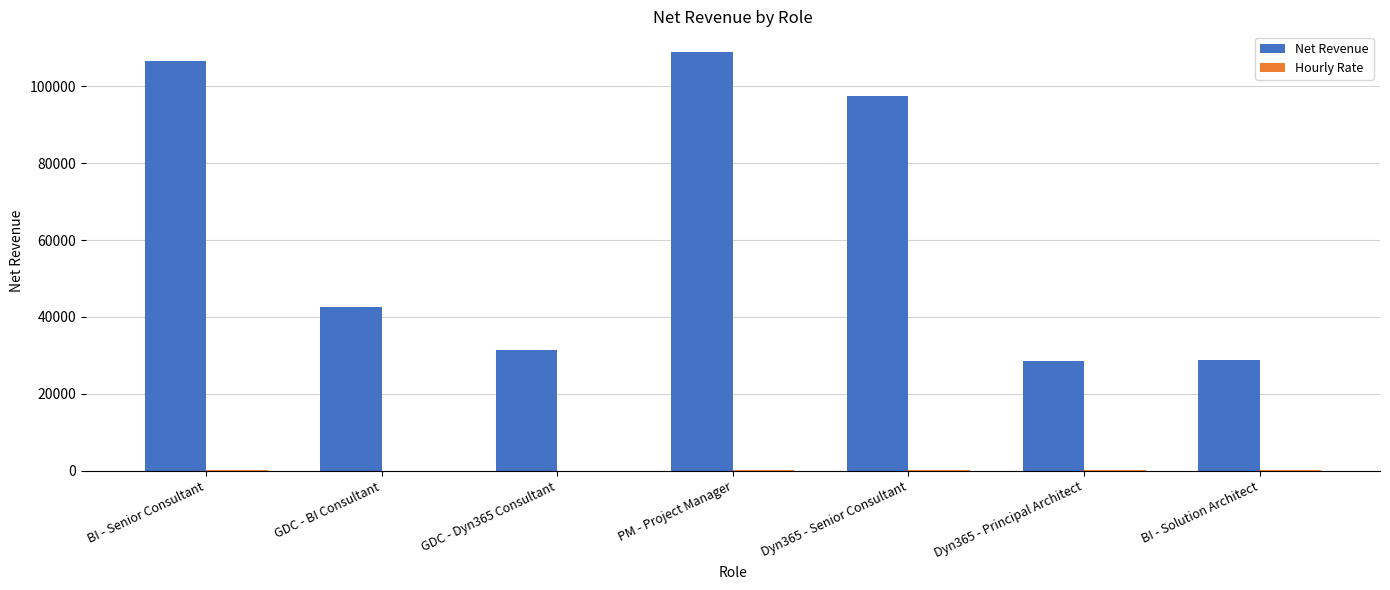

What is the highest value of the Net Revenue series?

108790.0